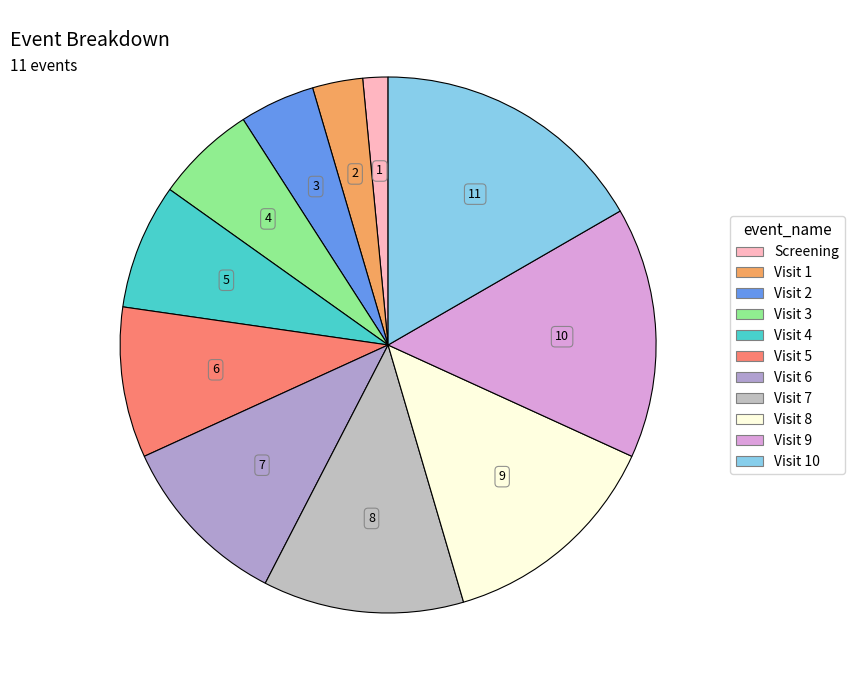

How many segments does this pie chart have?

11